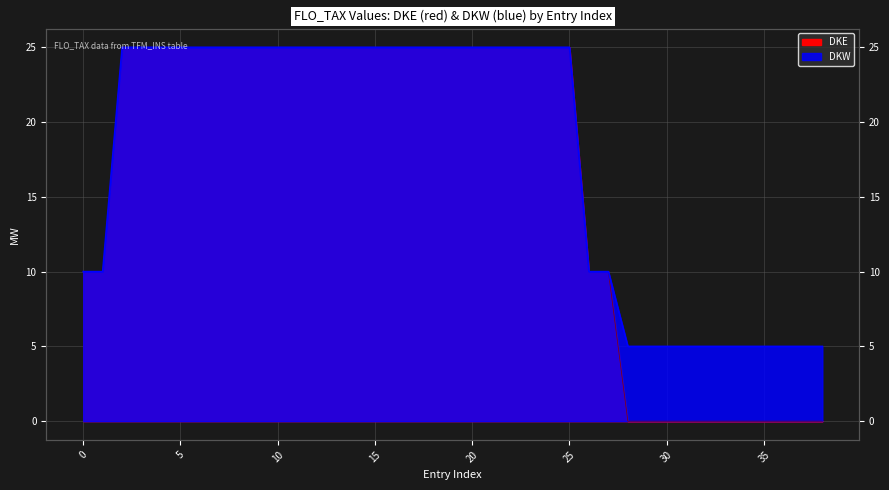

True or false: DKW has more than 1 points higher than both neighbors.

False